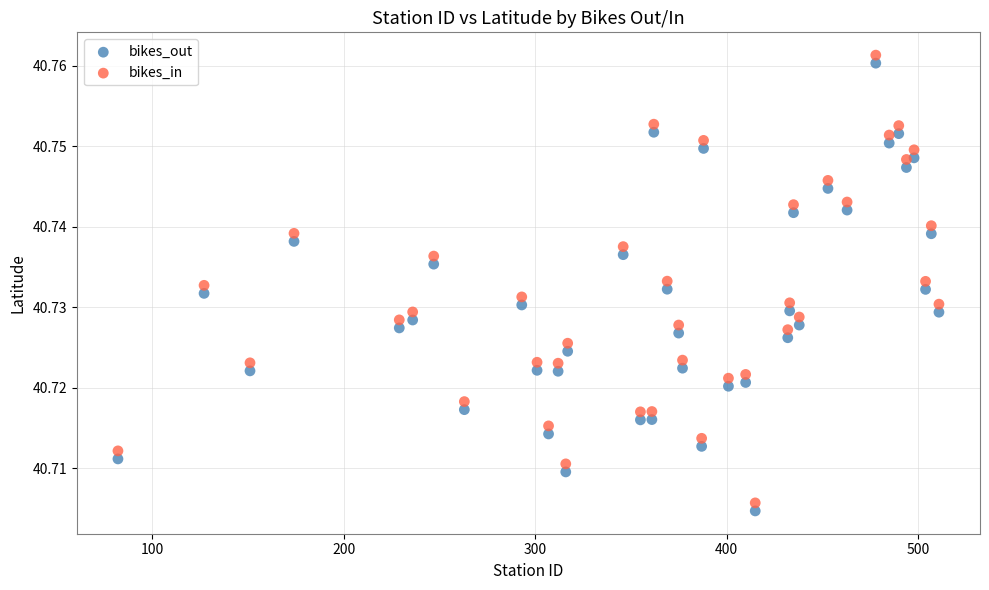

Which series contains the highest Y value?

bikes_in